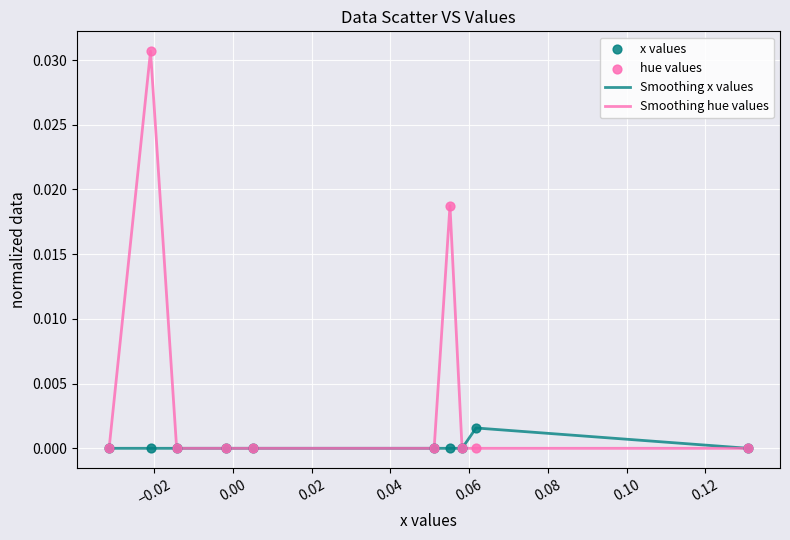

Which series has the largest range (max minus min)?

Smoothing hue values